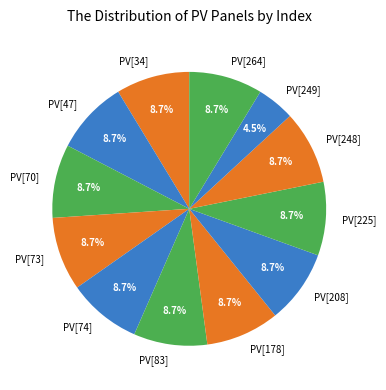

Approximately how many times larger is the value at PV[248] compared to PV[225]?

1.0